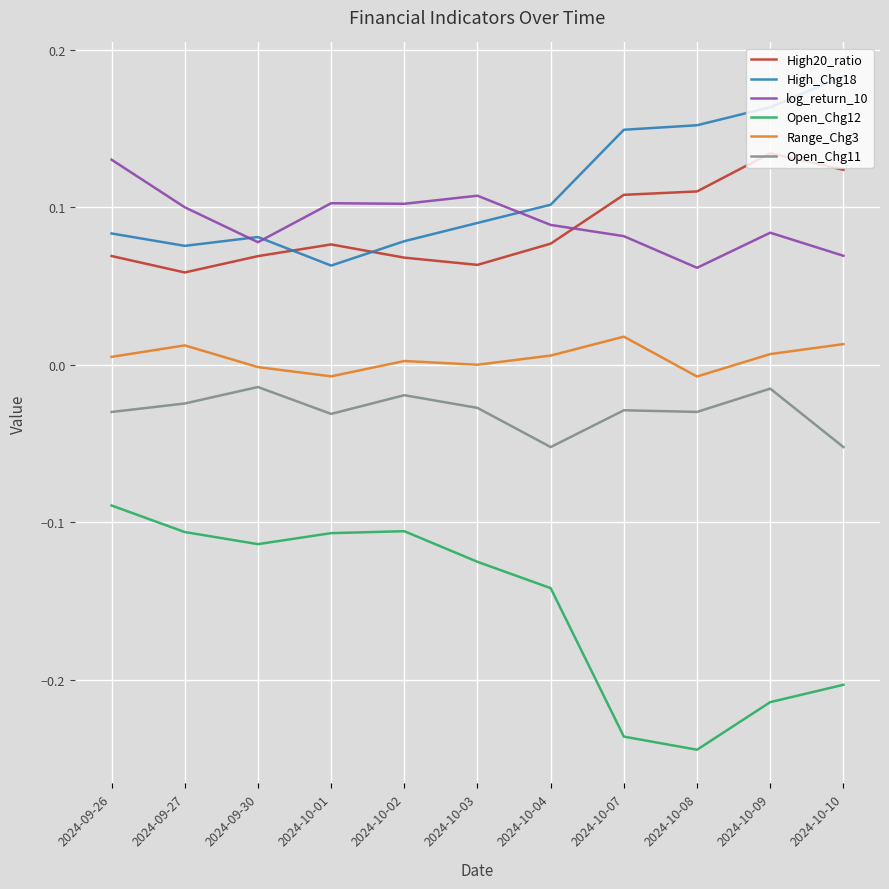

What position from the left is 2024-09-27?

2